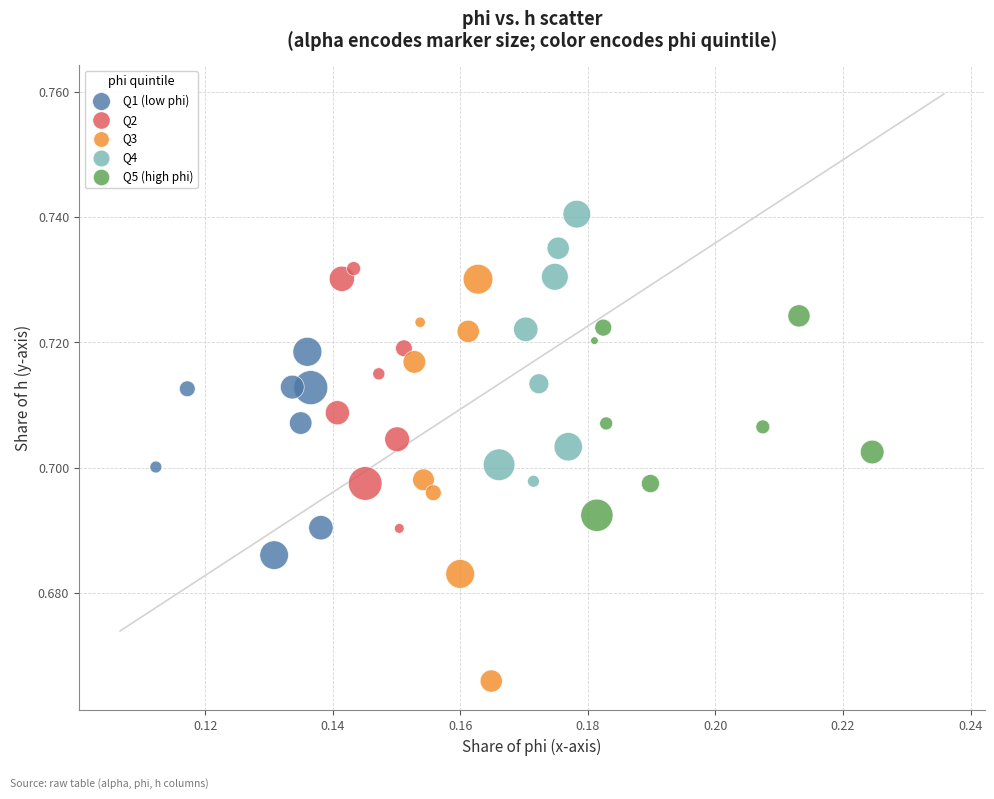

Which series reaches the maximum Y coordinate?

Q4